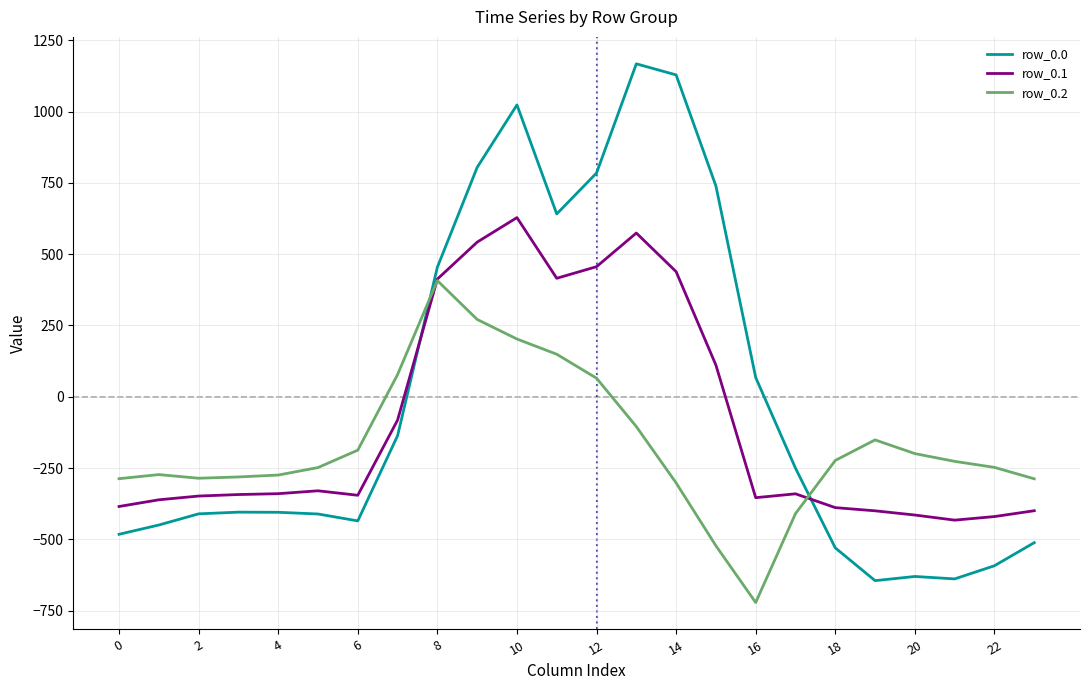

What is the average value of the row_0.0 series?

-5.0